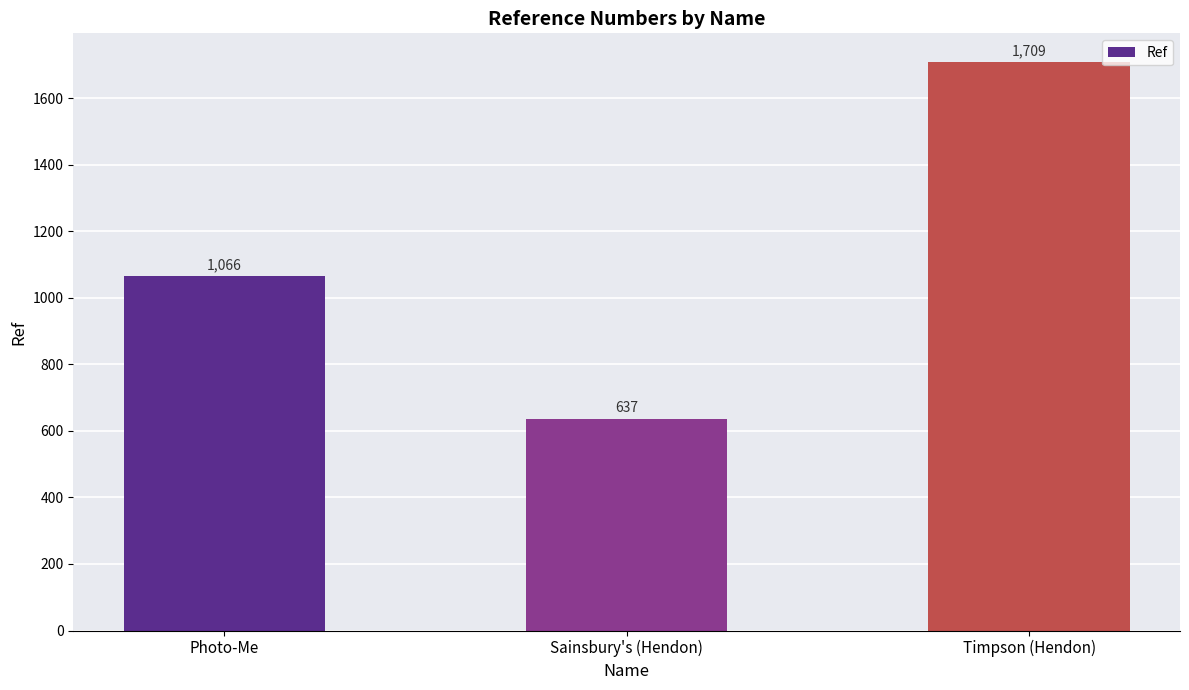

Reading right to left, what are all the values shown in this chart?

1709	637	1066